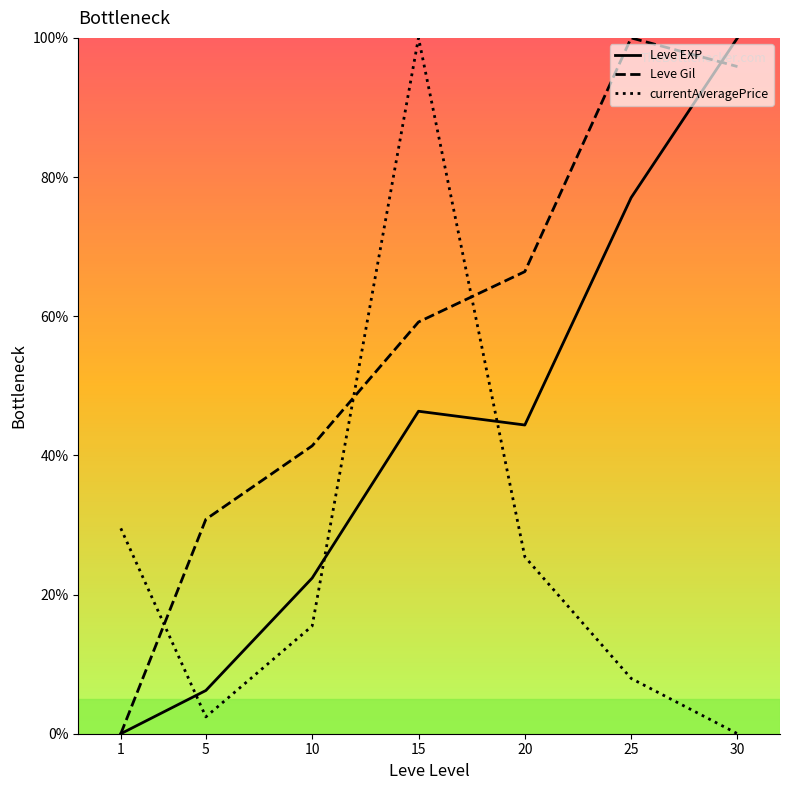

What are all the series names shown in the legend?

Leve EXP, Leve Gil, currentAveragePrice